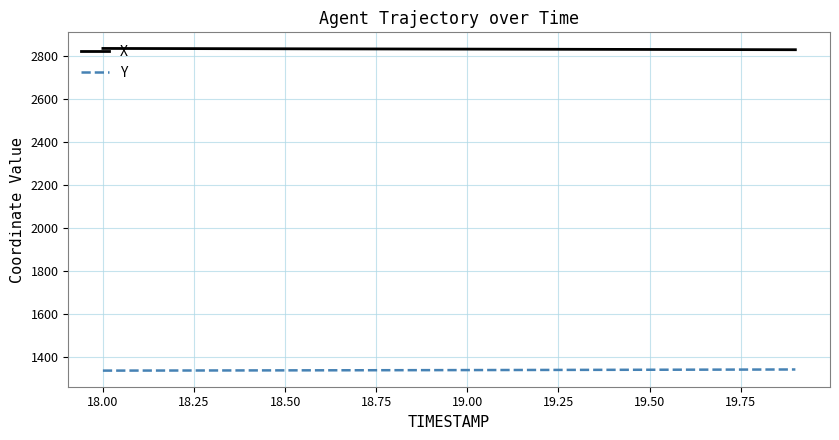

Rank the series by their average value, from highest to lowest.

X, Y